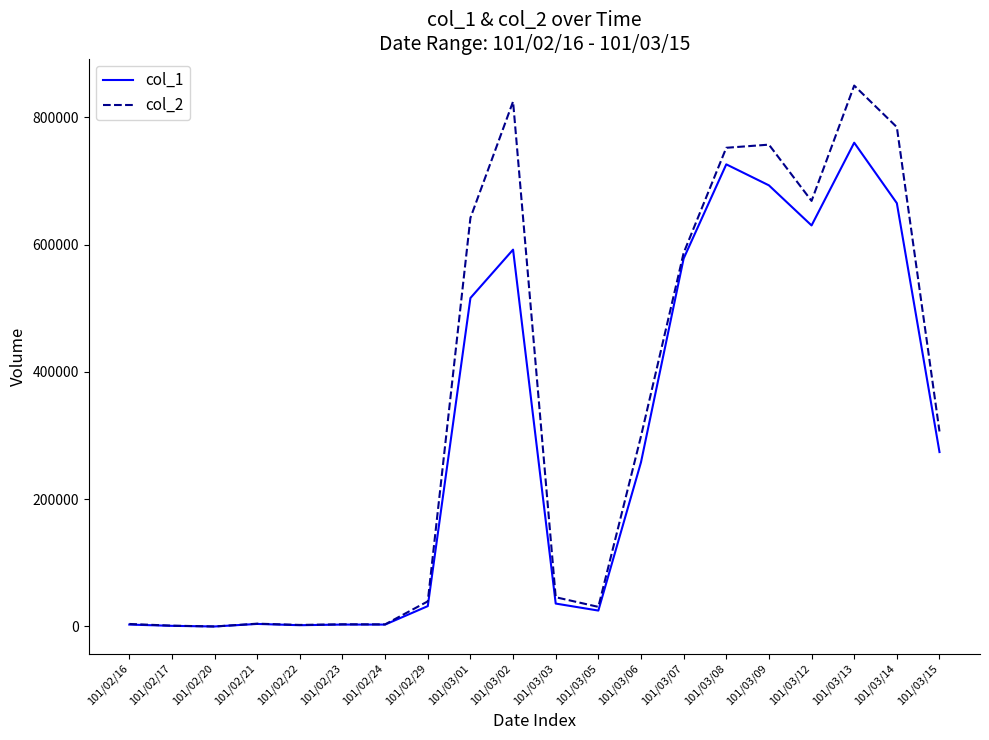

At which category does the chart reach its peak across all series?

101/03/13